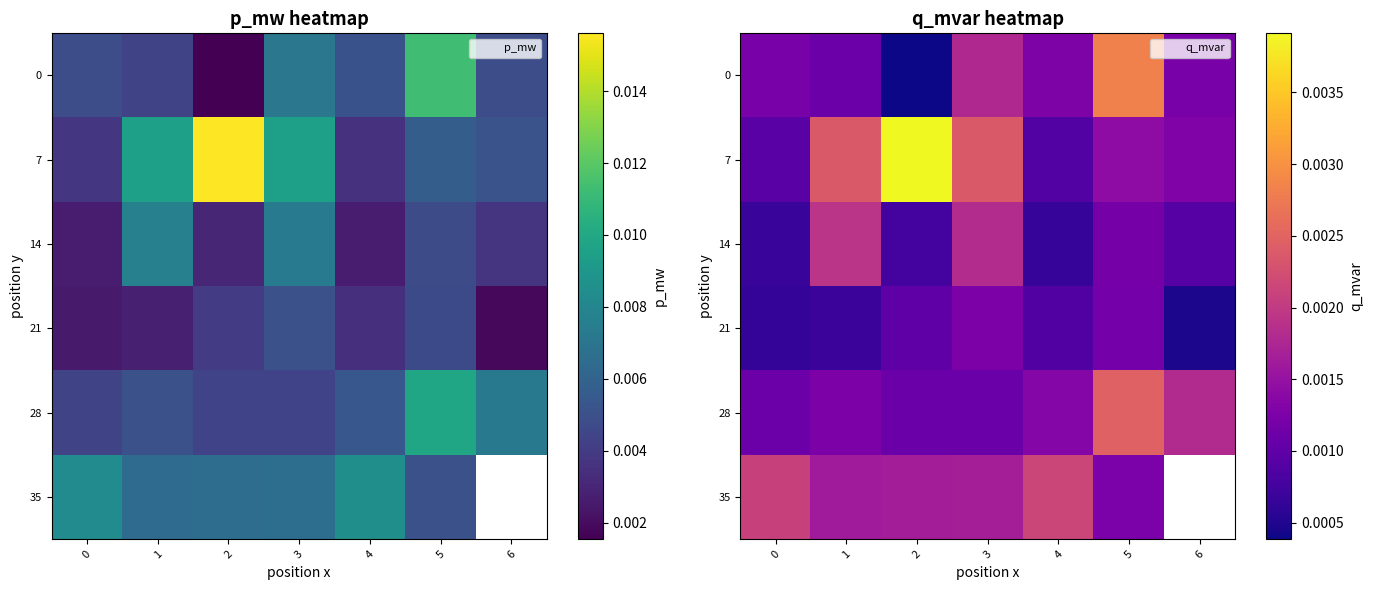

The value of 14 at 2 is 0.0. True or false?

True